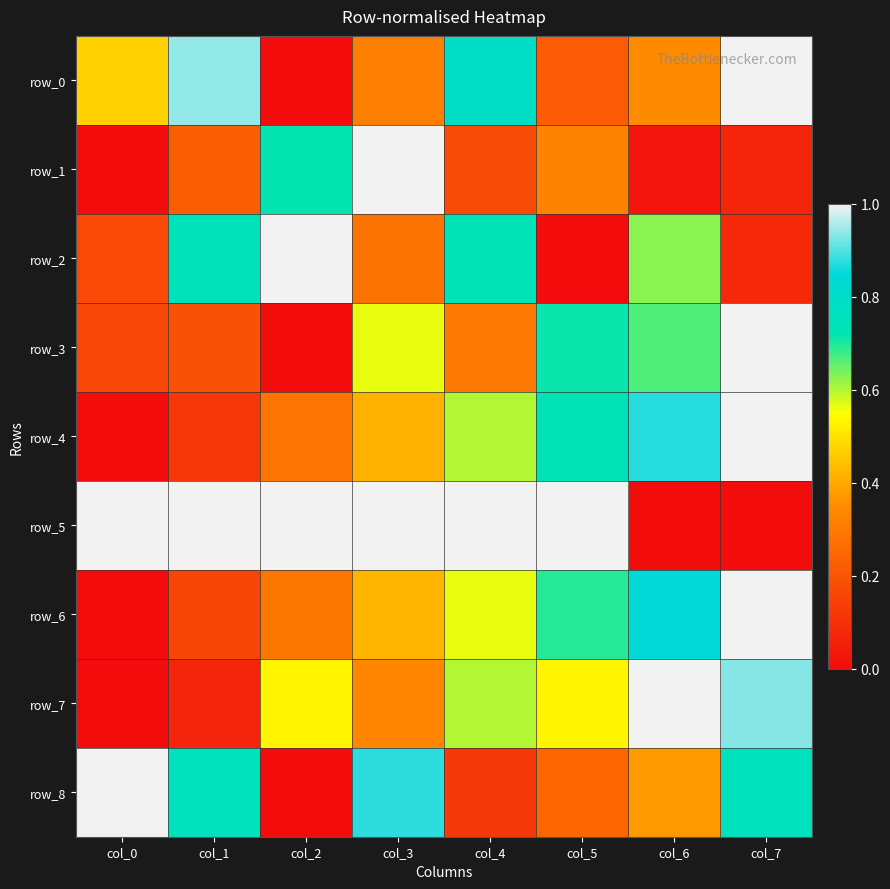

The row_5 series shows 1.0 at col_3. True or false?

True